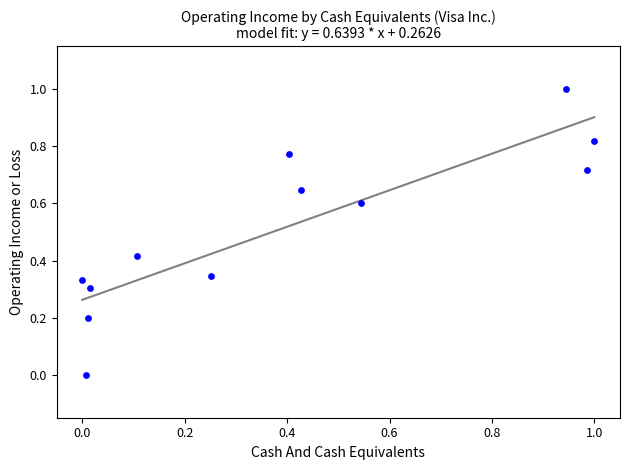

What is the range of Y values (max minus min)?

1.0